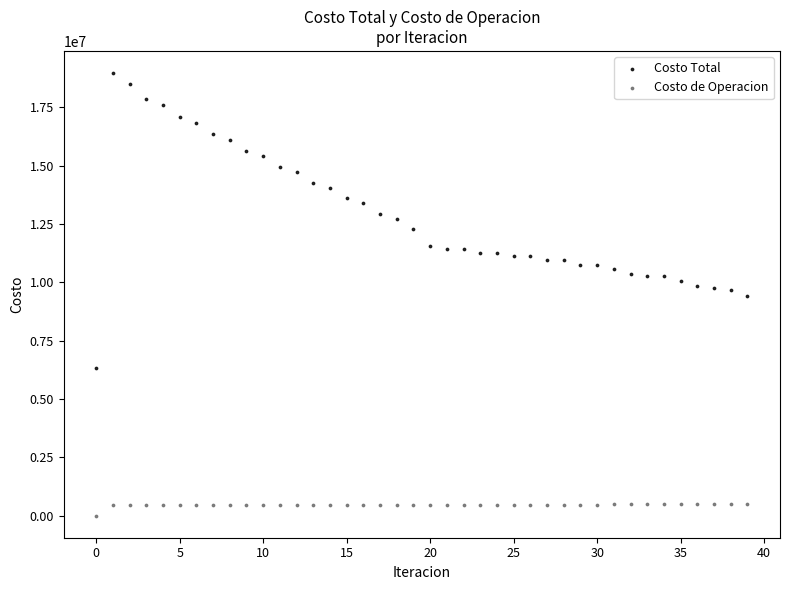

Which series has the largest Y range (max minus min)?

Costo Total